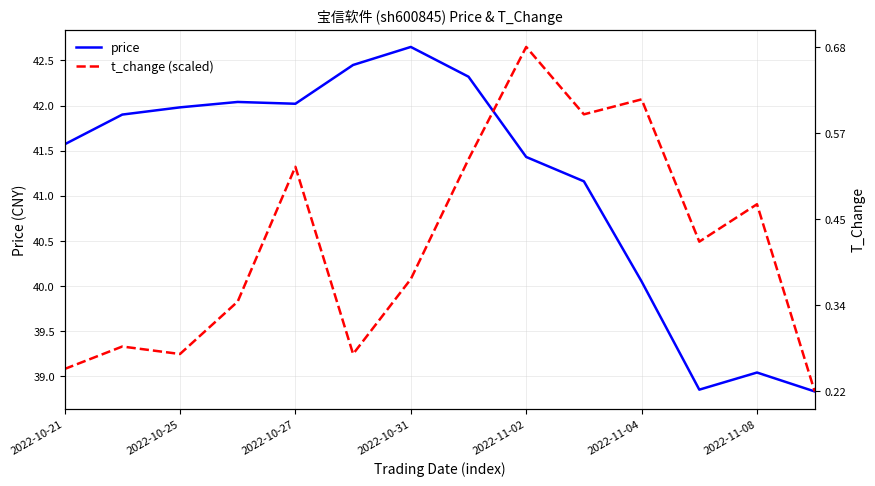

At which category is the sum across all series the highest?

2022-11-02